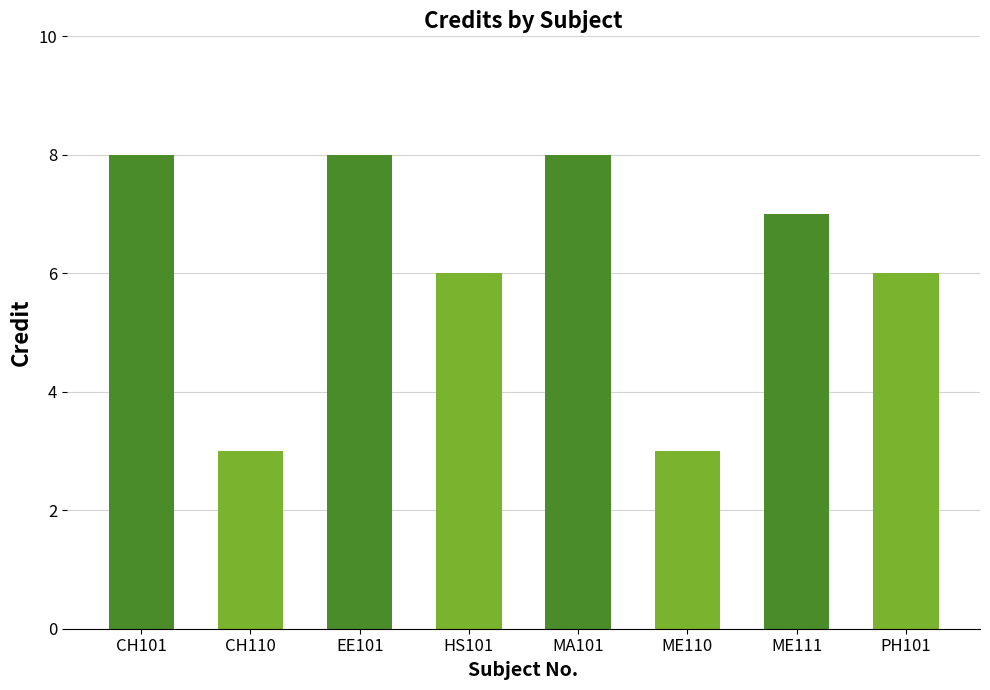

What is the maximum value shown in the chart?

8